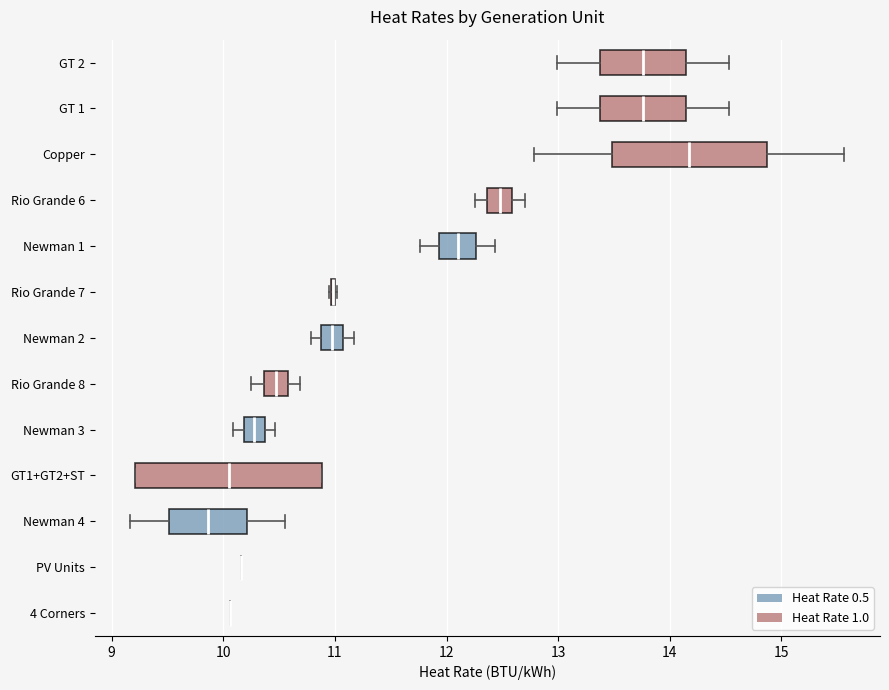

Reading bottom to top, read every box against the x-axis: the position of its median line, the range the box covers, and the ends of its whiskers. The values are not printed on the chart, so give them approximately, as read against the axis.

4 Corners: box collapsed to a line at 10.1, whiskers 10.1 to 10.1
PV Units: box collapsed to a line at 10.2, whiskers 10.2 to 10.2
Newman 4: median 9.9, box 9.5 to 10.2, whiskers 9.2 to 10.6
GT1+GT2+ST: median 10.0, box 9.2 to 10.9, whiskers 9.2 to 10.9
Newman 3: median 10.3, box 10.2 to 10.4, whiskers 10.1 to 10.5
Rio Grande 8: median 10.5, box 10.4 to 10.6, whiskers 10.3 to 10.7
Newman 2: median 11.0, box 10.9 to 11.1, whiskers 10.8 to 11.2
Rio Grande 7: box collapsed to a line at 11.0, whiskers 10.9 to 11.0
Newman 1: median 12.1, box 11.9 to 12.3, whiskers 11.8 to 12.4
Rio Grande 6: median 12.5, box 12.4 to 12.6, whiskers 12.3 to 12.7
Copper: median 14.2, box 13.5 to 14.9, whiskers 12.8 to 15.6
GT 1: median 13.8, box 13.4 to 14.1, whiskers 13.0 to 14.5
GT 2: median 13.8, box 13.4 to 14.1, whiskers 13.0 to 14.5